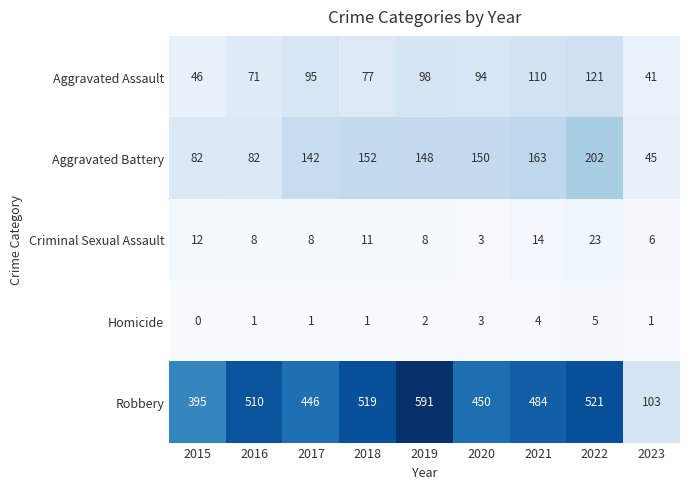

Between 2015 and 2017, which series saw the biggest shift?

Aggravated Battery